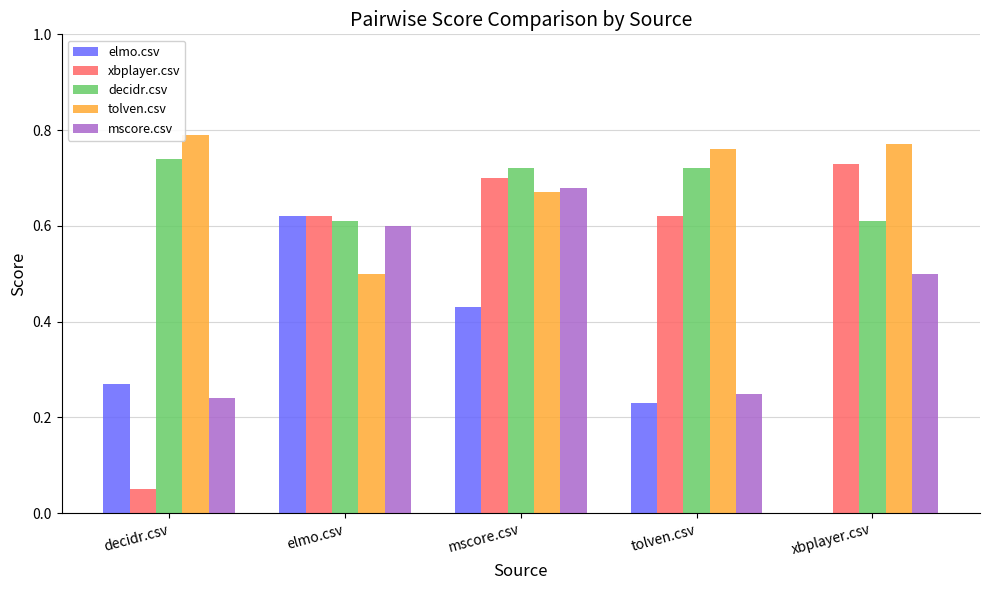

Which series changed the most between decidr.csv and mscore.csv?

xbplayer.csv